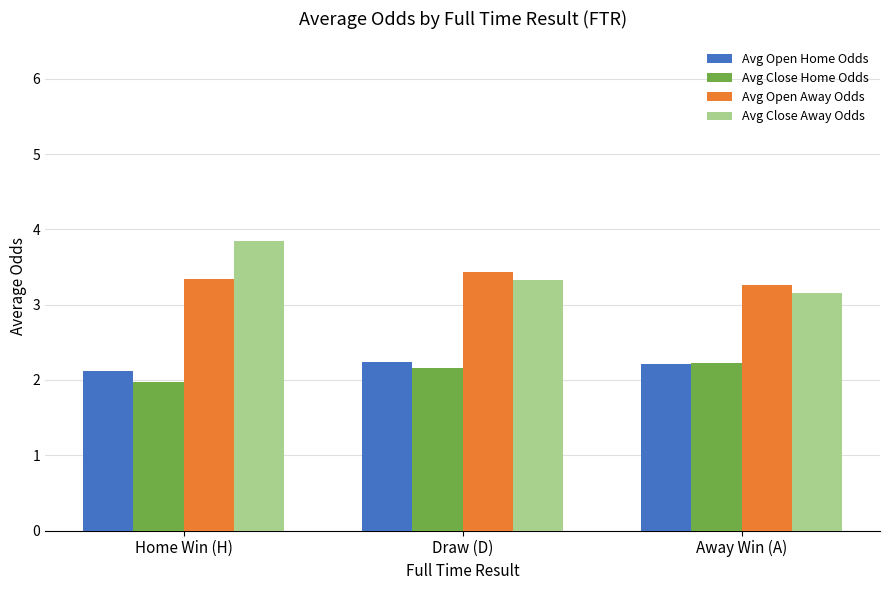

What is the sum of all Avg Open Home Odds values?

6.6